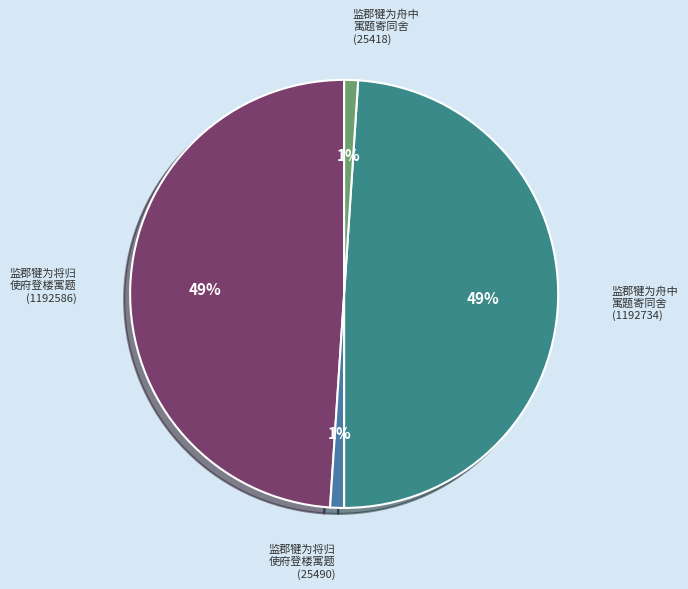

To the nearest percent, what percentage of the pie is 监郡犍为舟中 寓题寄同舍 (1192734)?

49%